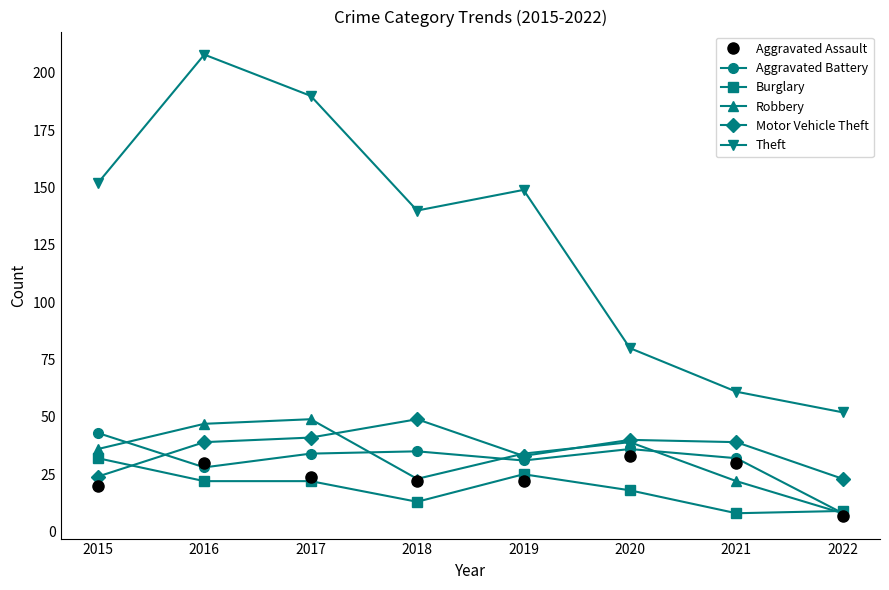

What is the value of the Aggravated Assault point at the 3rd from the left?

24